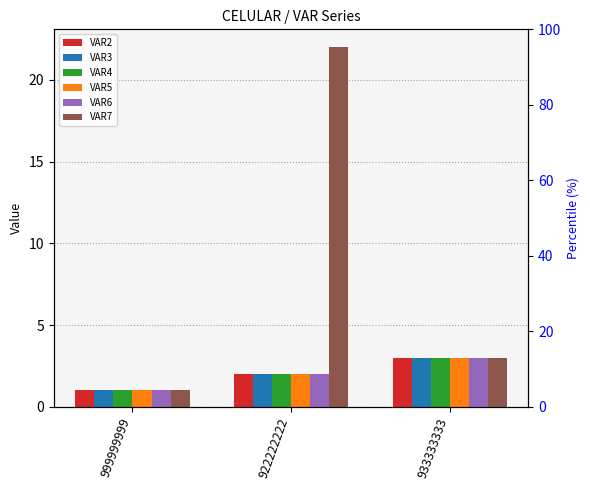

At which label is VAR3 closest to 2?

922222222